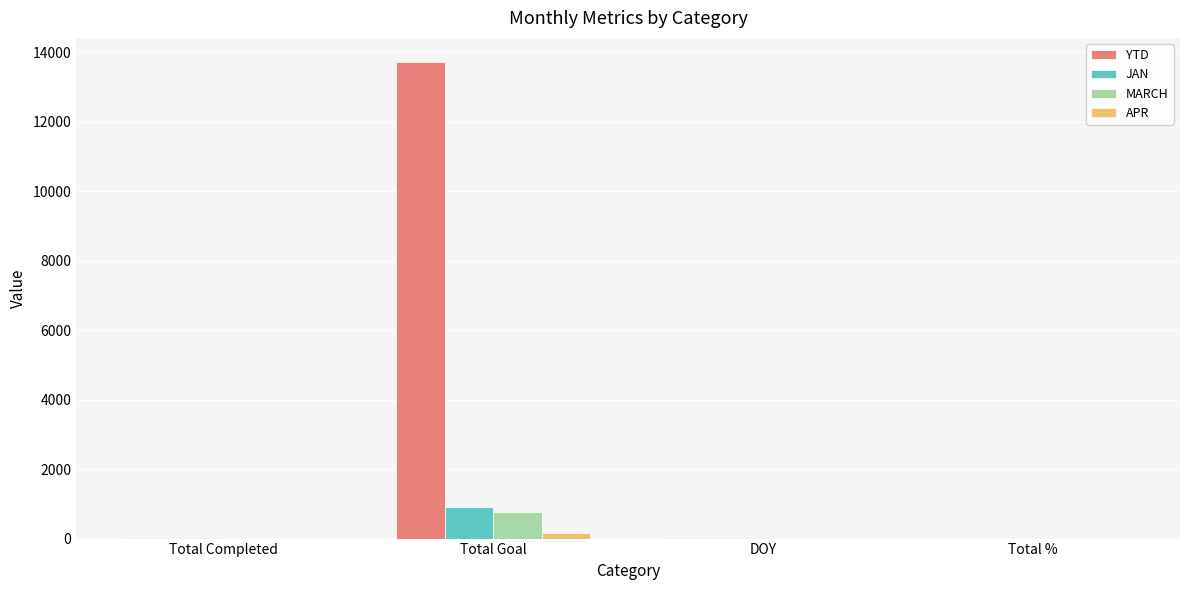

Which series has the largest total across all categories?

YTD